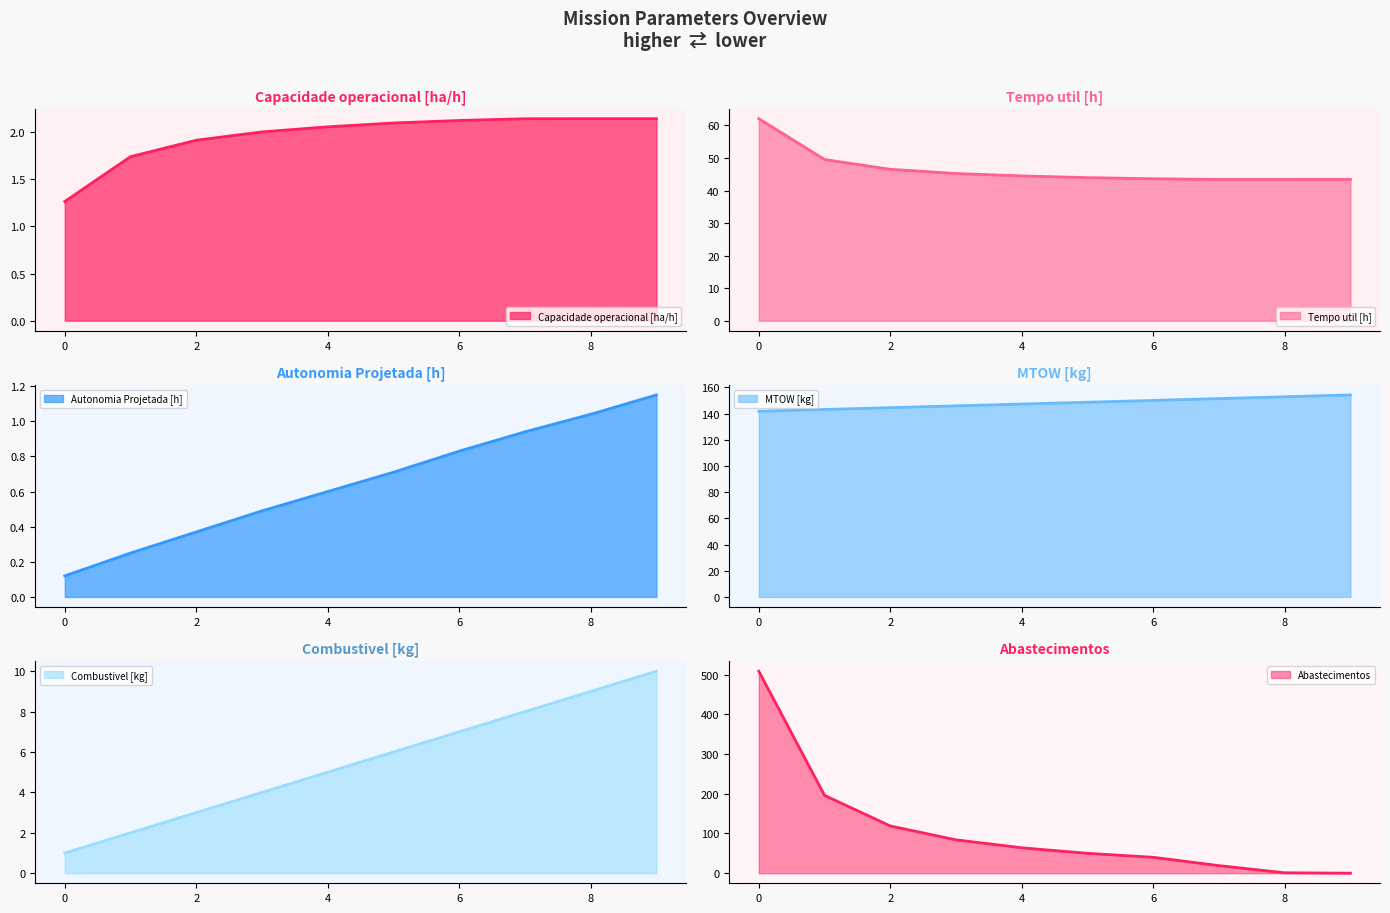

True or false: Capacidade operacional [ha/h] has a value of 1.4 at 9.

False